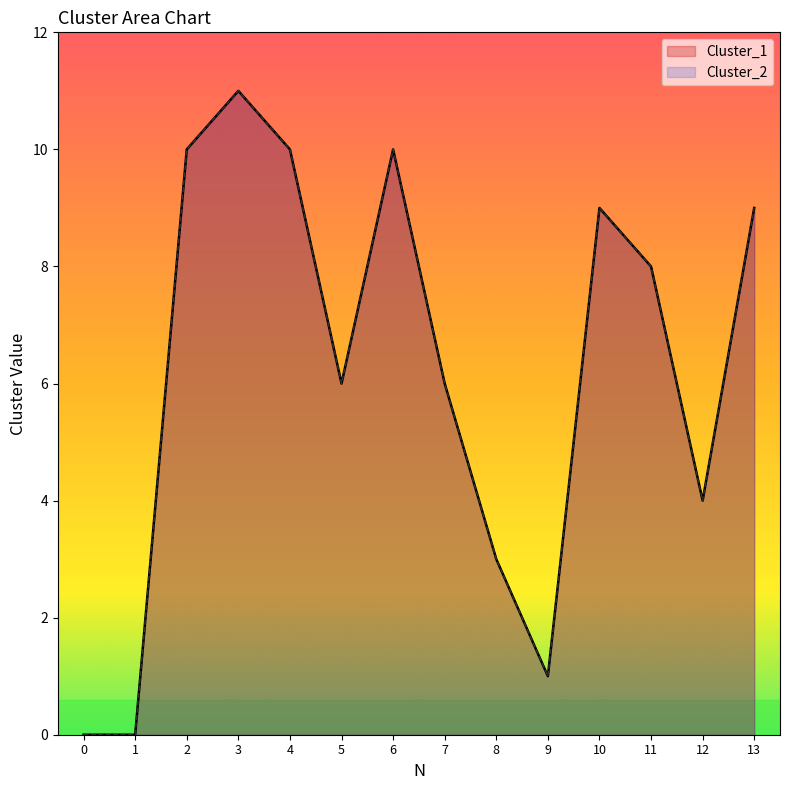

Rank the series by their maximum value, from highest to lowest.

Cluster_1, Cluster_2